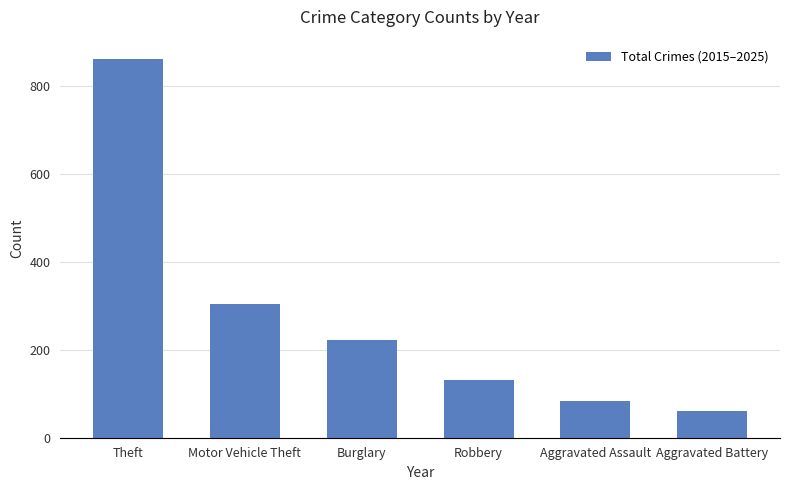

What is the sum of all values?

1665